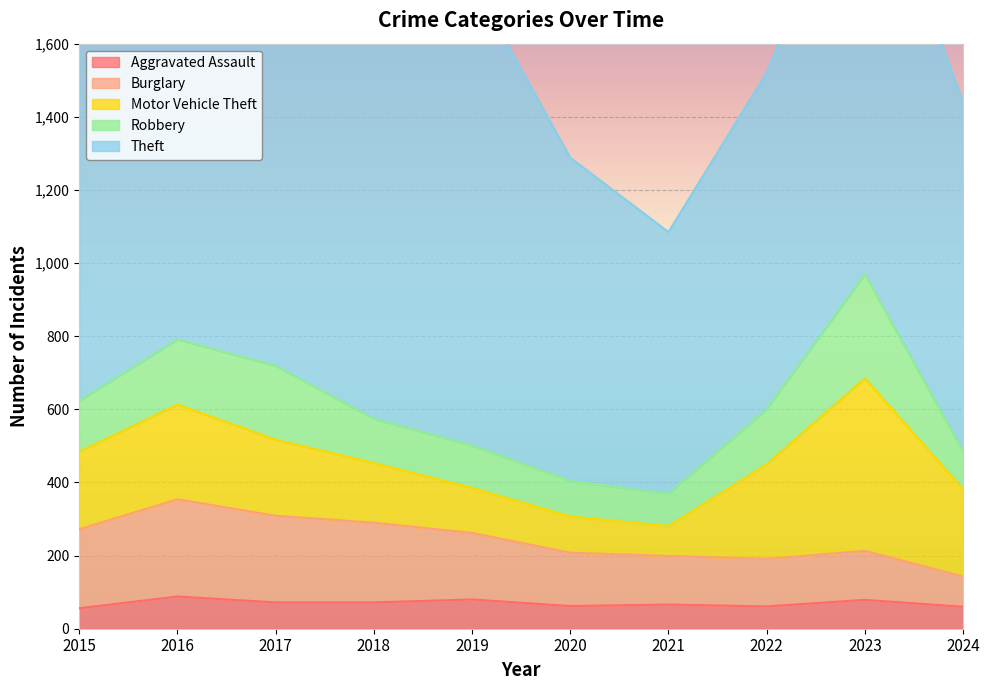

True or false: Robbery has a value of 178 at 2016.

True